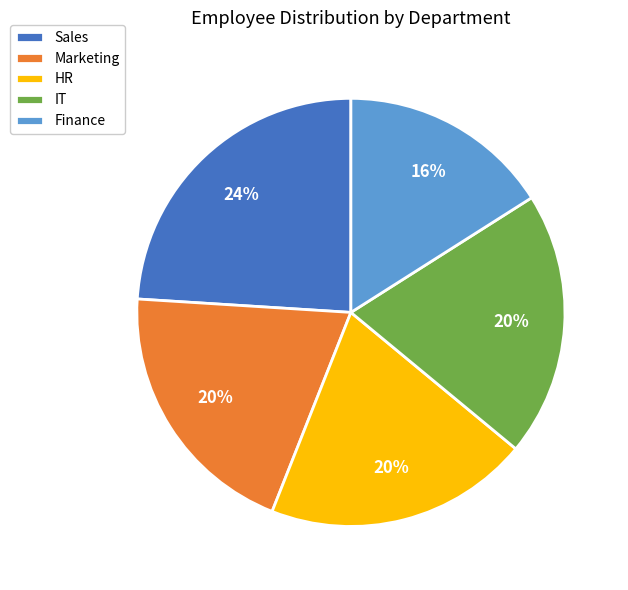

Is Finance the majority of the pie?

No